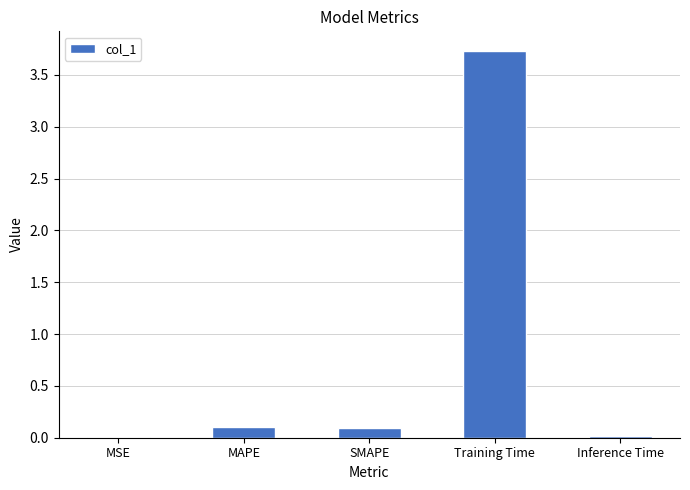

What is the maximum value shown in the chart?

3.7